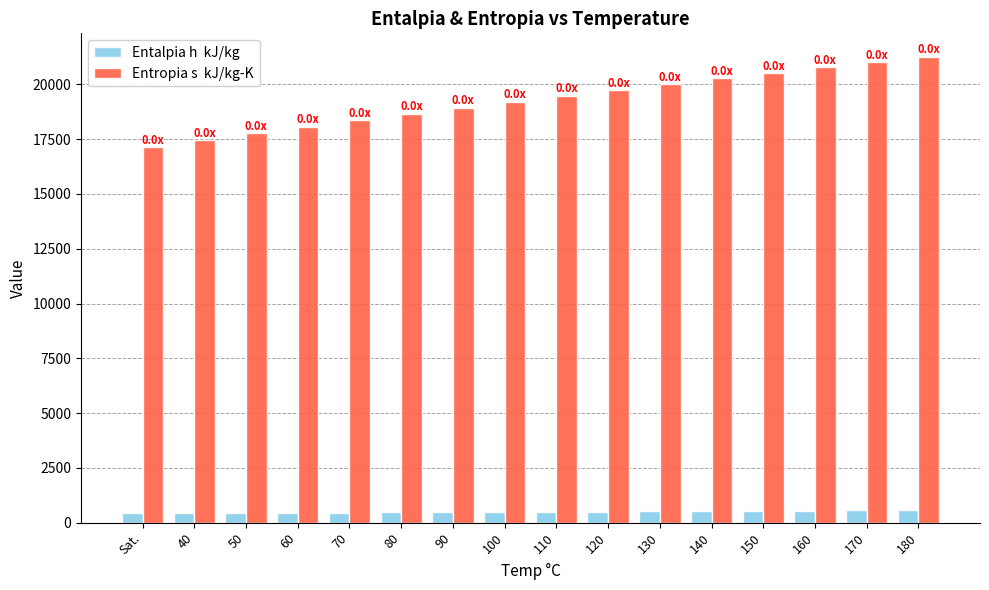

What is the maximum value shown in the chart?

21268.0